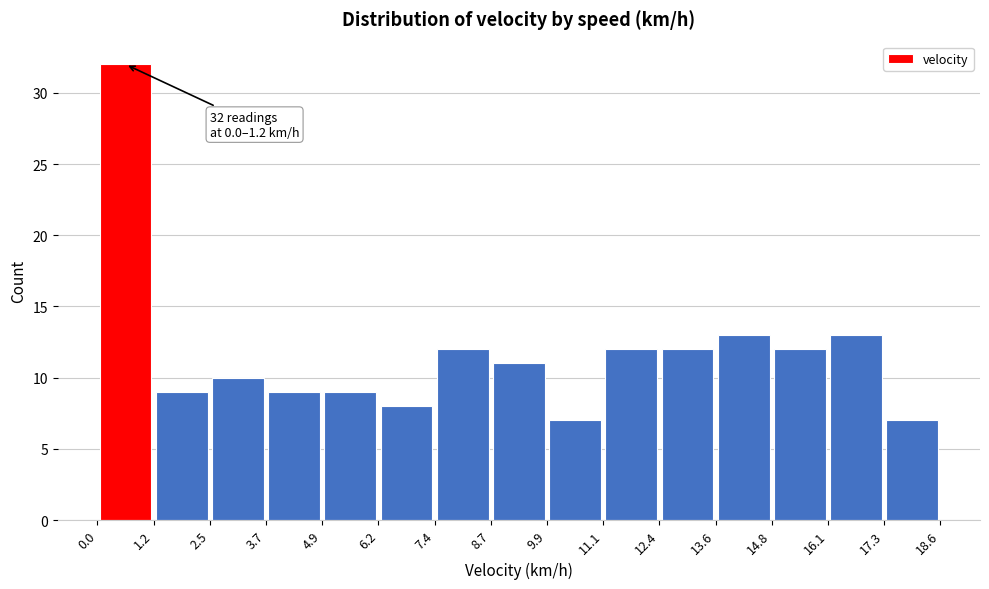

Which range on the x-axis has the tallest bar?

0.0 to 1.2